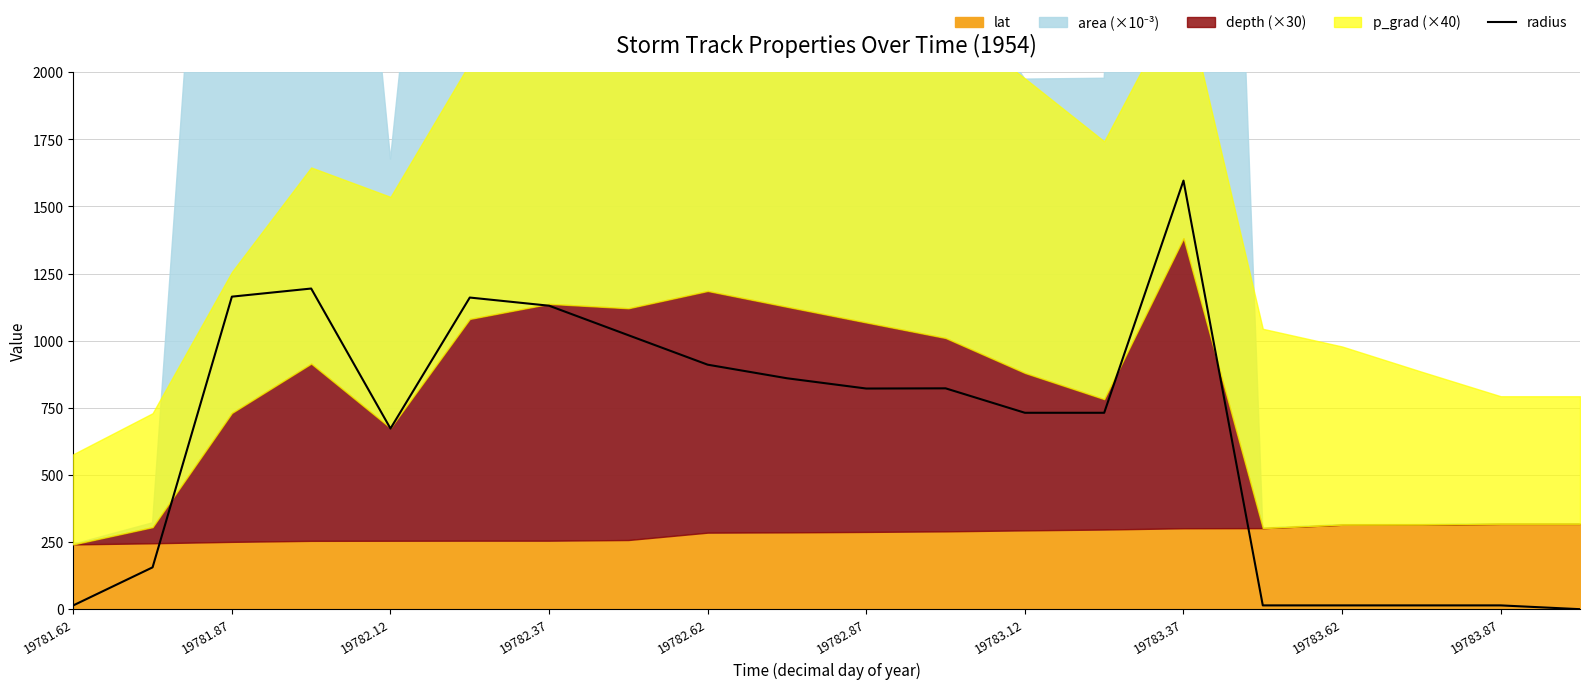

What is the greatest value displayed?

1596.0